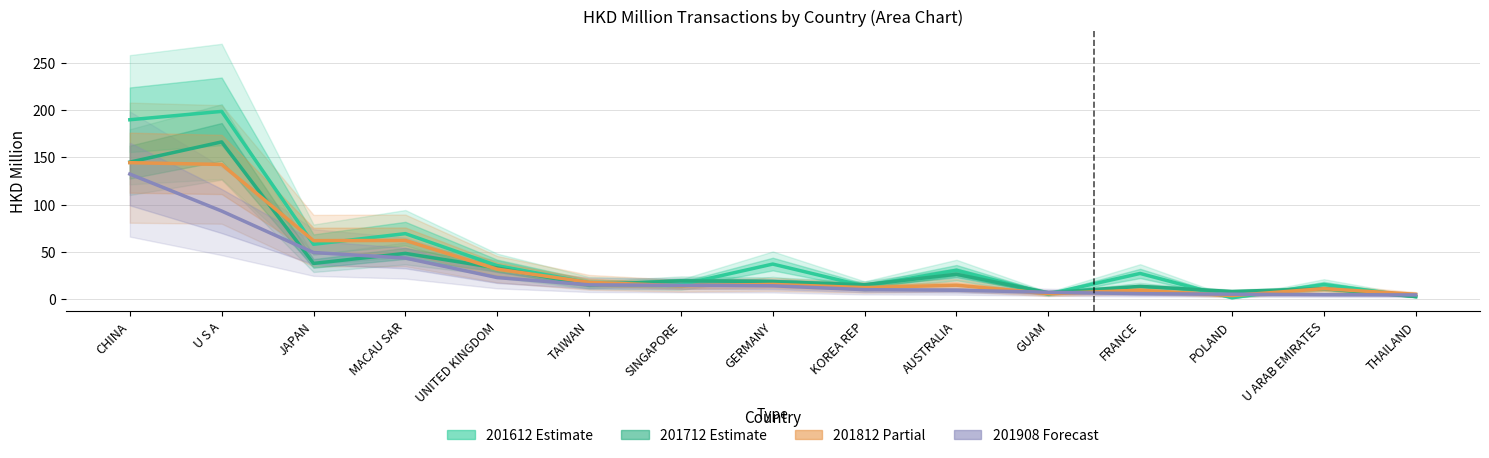

How many data points in 201812 are above 14?

9